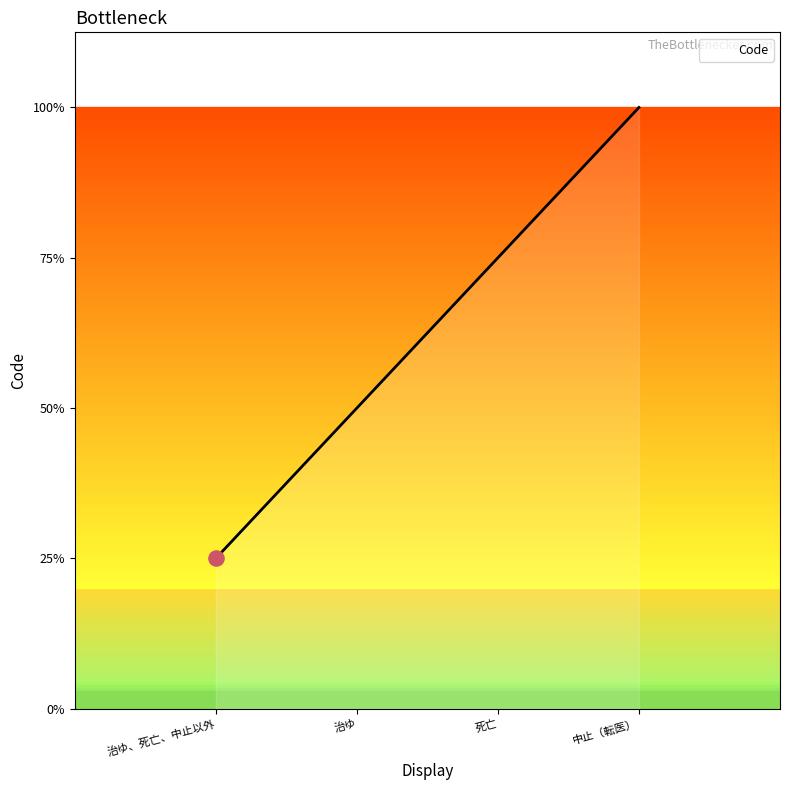

Between 治ゆ、死亡、中止以外 and 死亡, which is larger?

死亡